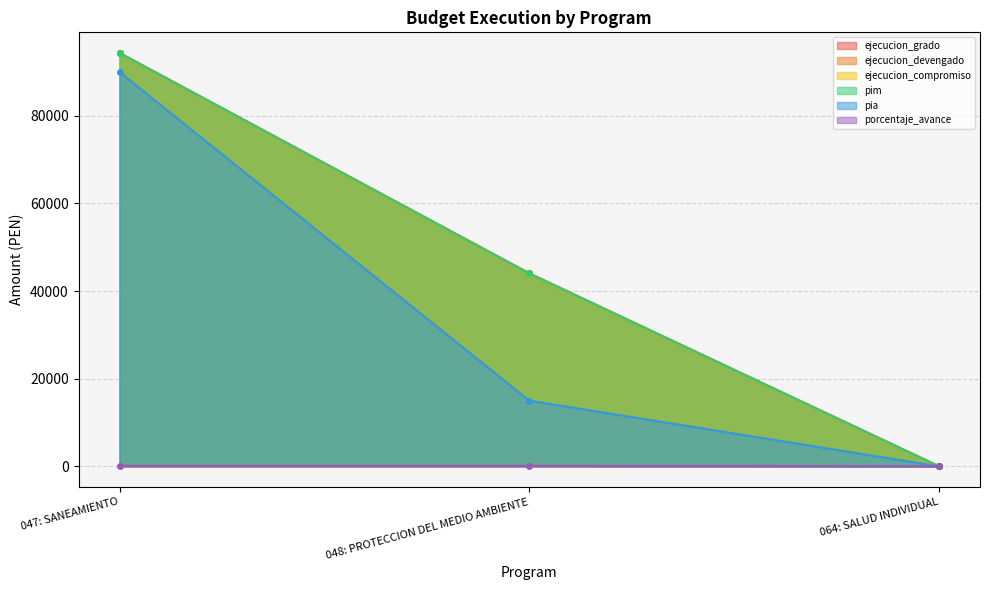

Which series changed the most between 048: PROTECCION DEL MEDIO AMBIENTE and 064: SALUD INDIVIDUAL?

pim